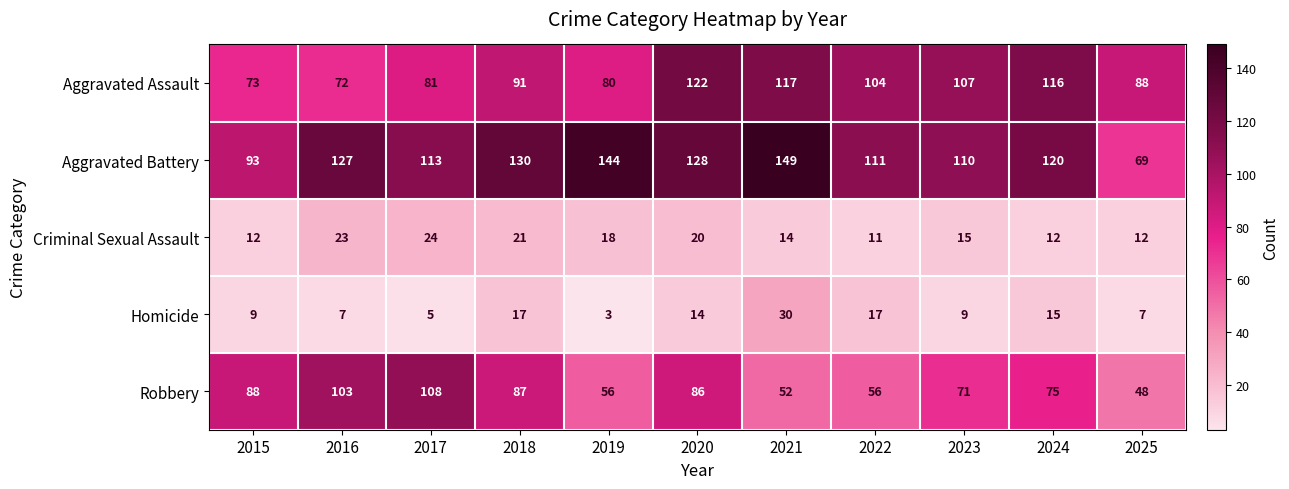

What is the average value of the Aggravated Battery series?

118